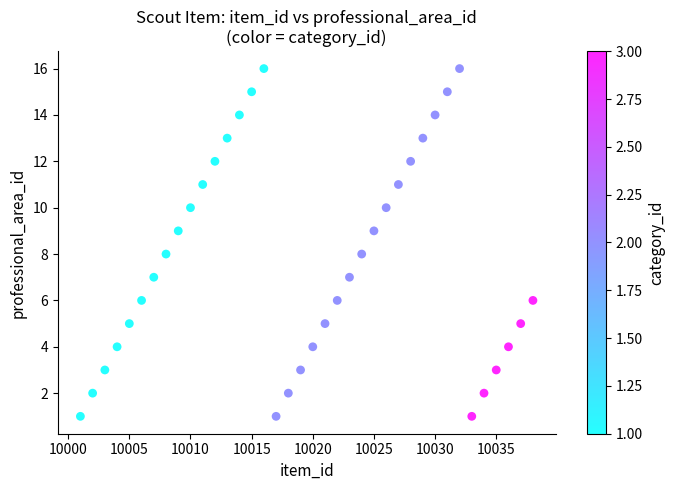

What is the range of Y values (max minus min)?

15